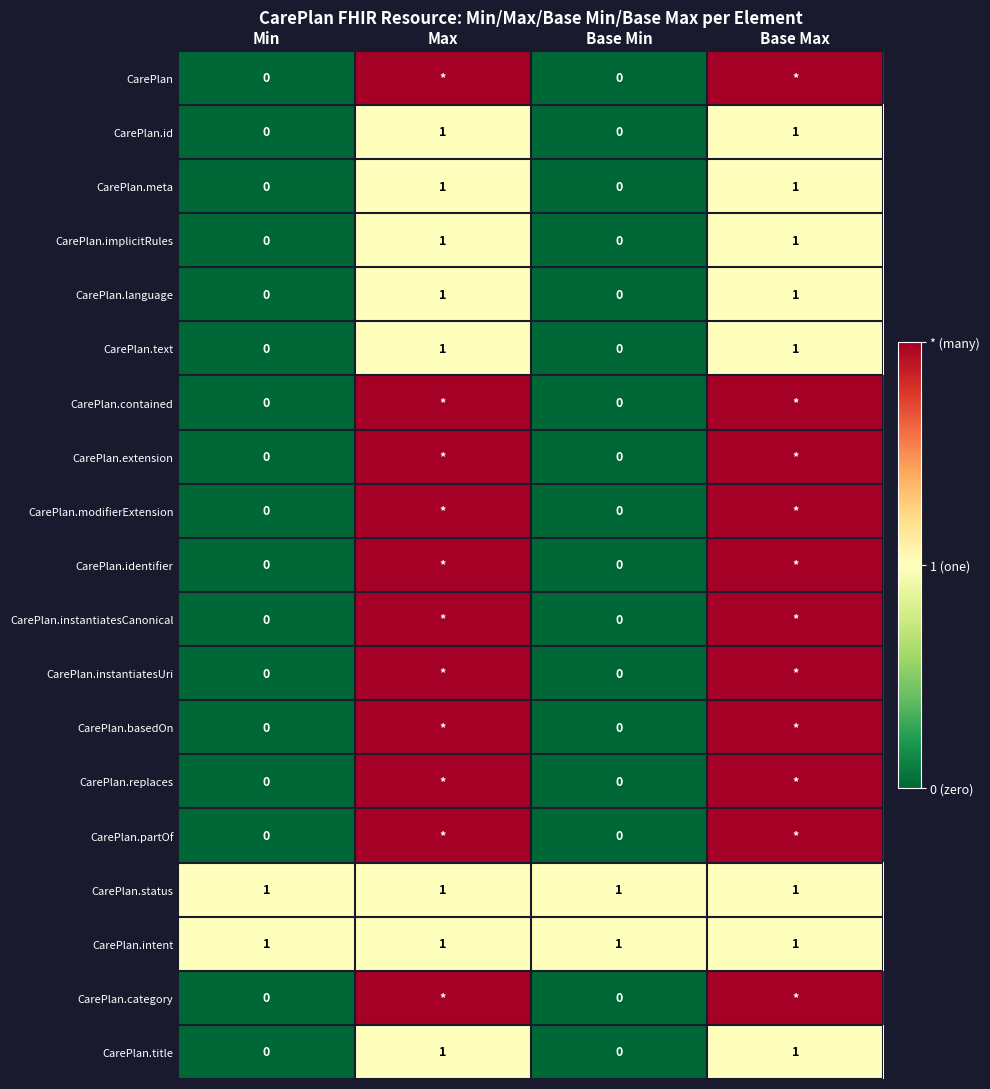

Is the value of CarePlan.meta at Max greater than the value of CarePlan.id at Base Min?

Yes